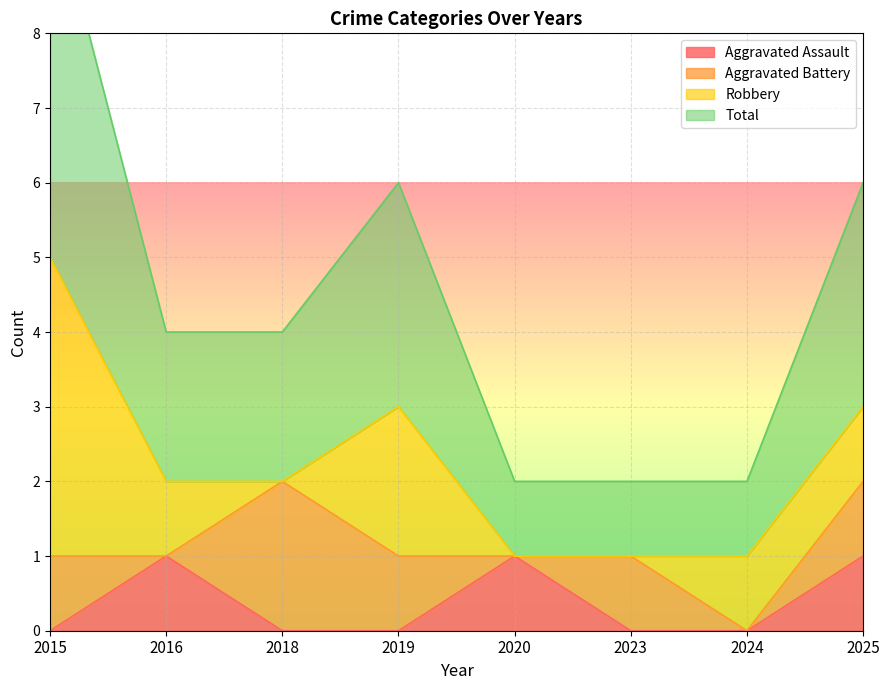

Which series has the largest total across all categories?

Total